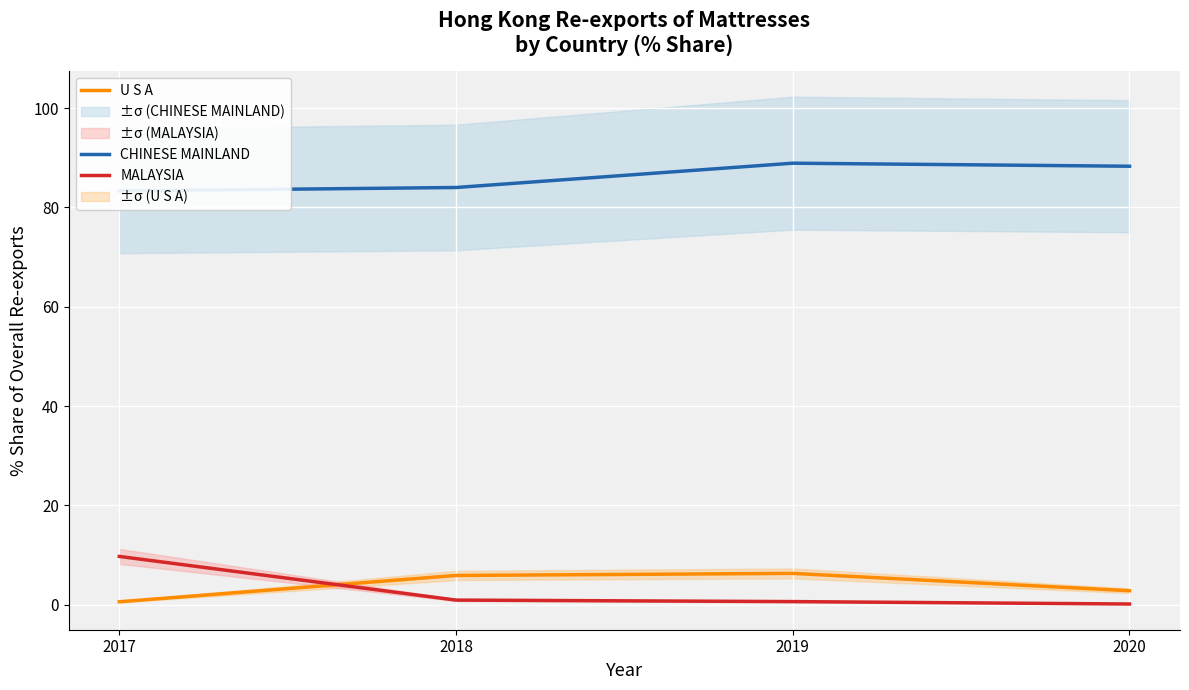

What is the difference between the maximum and minimum values in the MALAYSIA series?

9.6